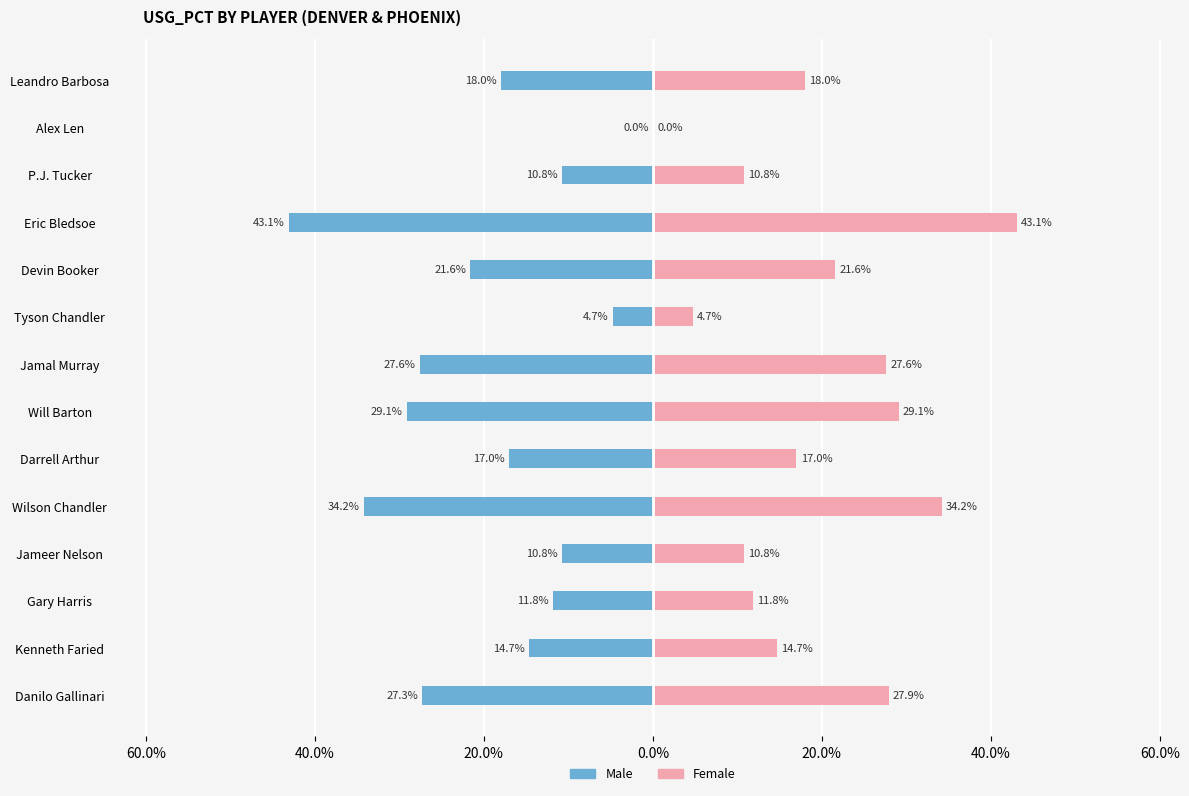

At how many categories does at least one series exceed 0?

13